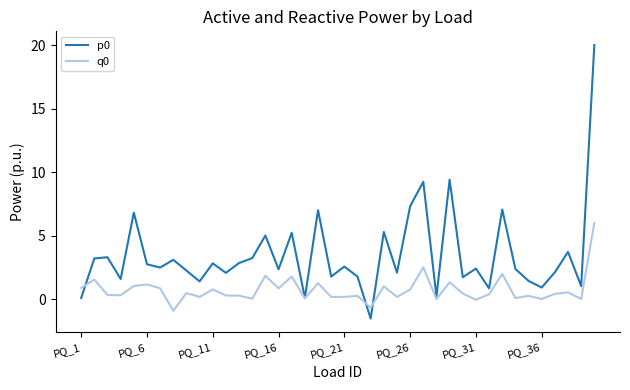

What is the minimum value for q0?

-0.9